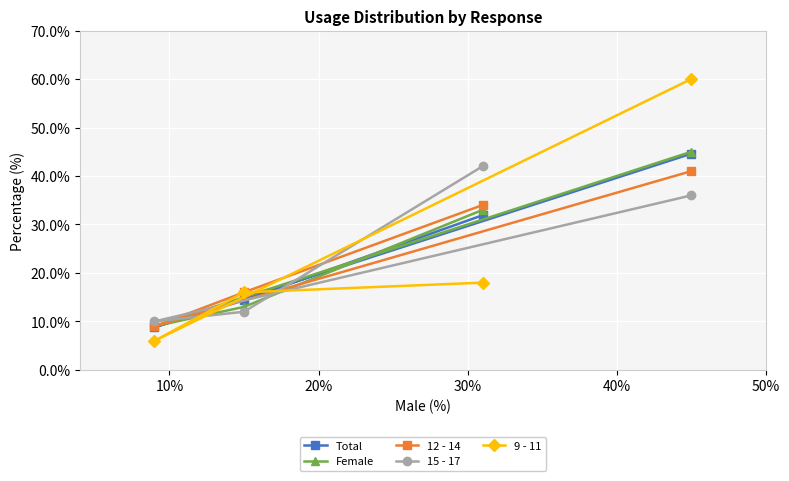

Rank the series by their maximum value, from highest to lowest.

9 - 11, Female, Total, 15 - 17, 12 - 14